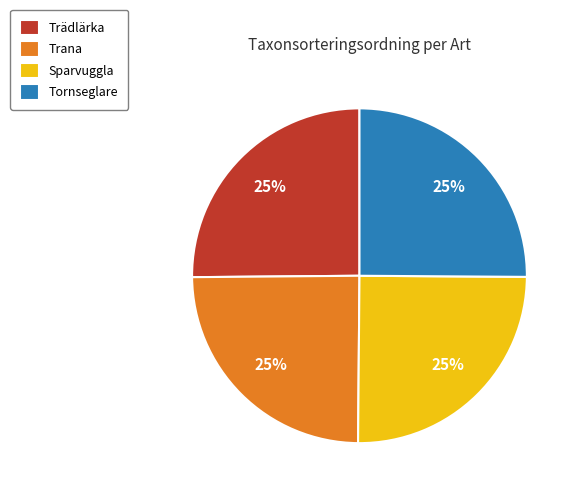

To the nearest percent, what is the combined percentage of Trädlärka and Trana?

50%